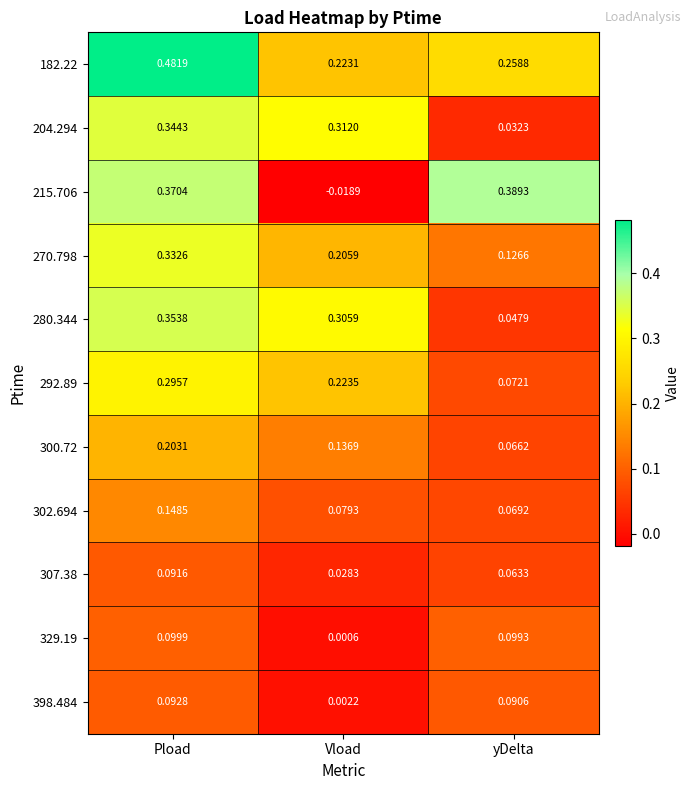

Where is 182.22 nearest to the value 0?

Vload